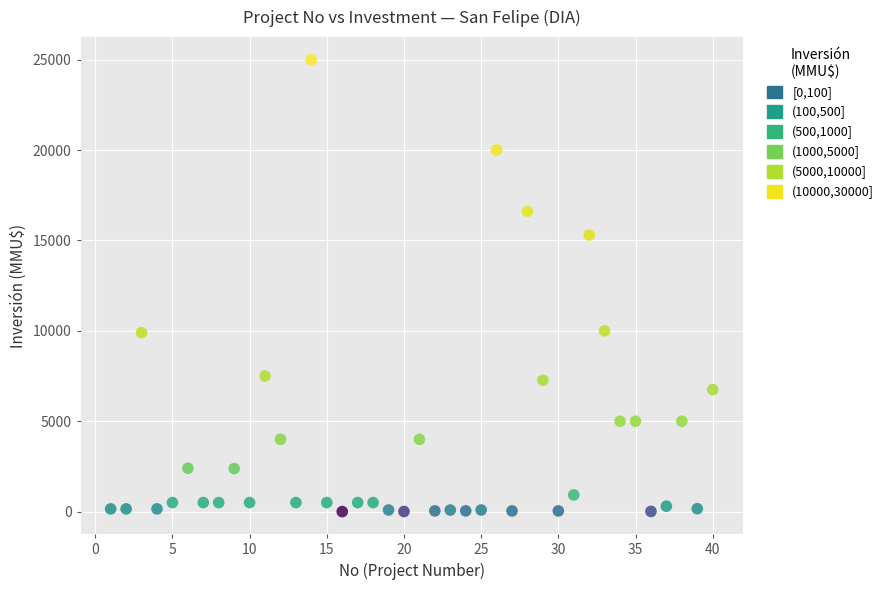

What is the range of Y values (max minus min)?

25000